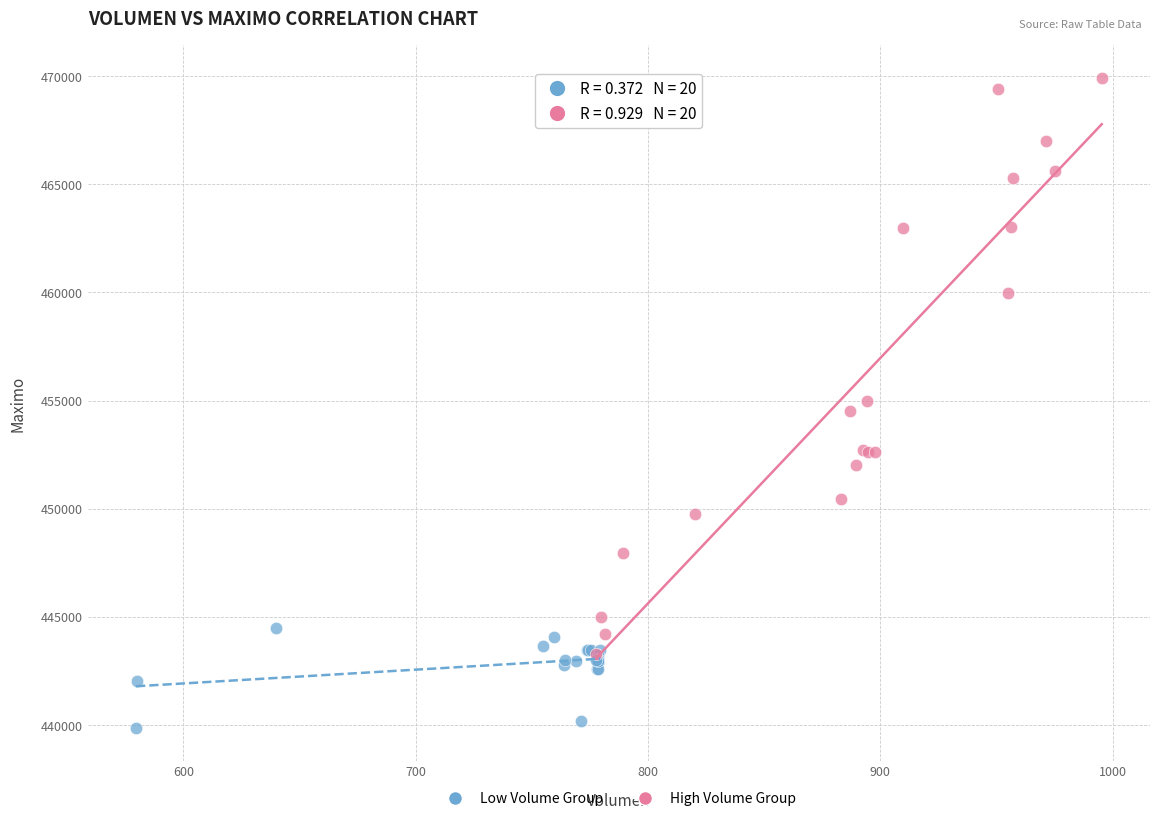

Which series has the largest Y range (max minus min)?

High Volume Group